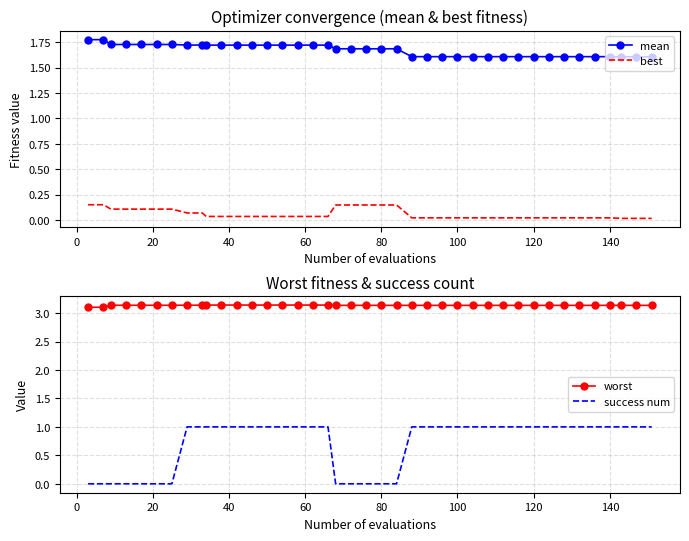

True or false: best and mean cross at least once.

False